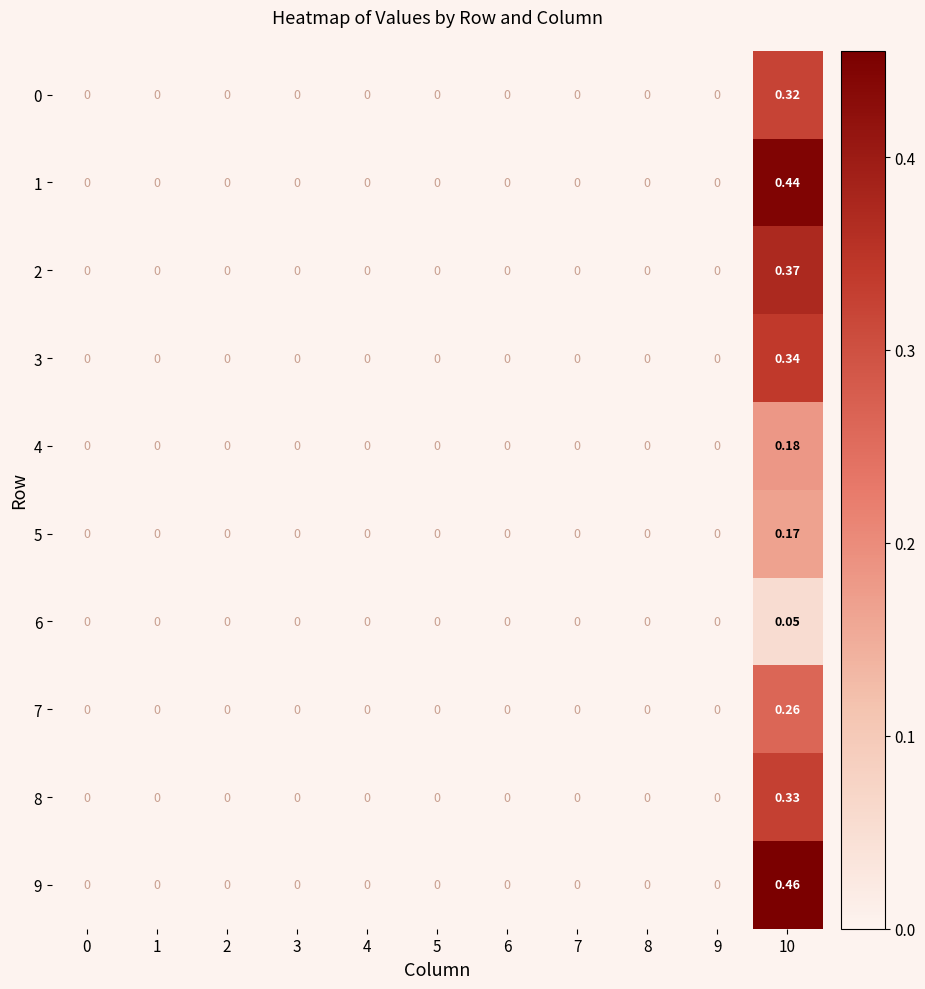

Which category has the highest value in the 8 series?

10